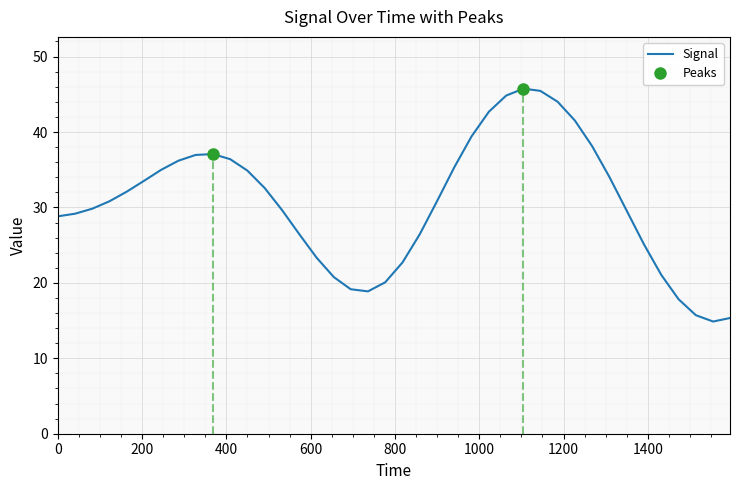

Count the number of values greater than 30.

21